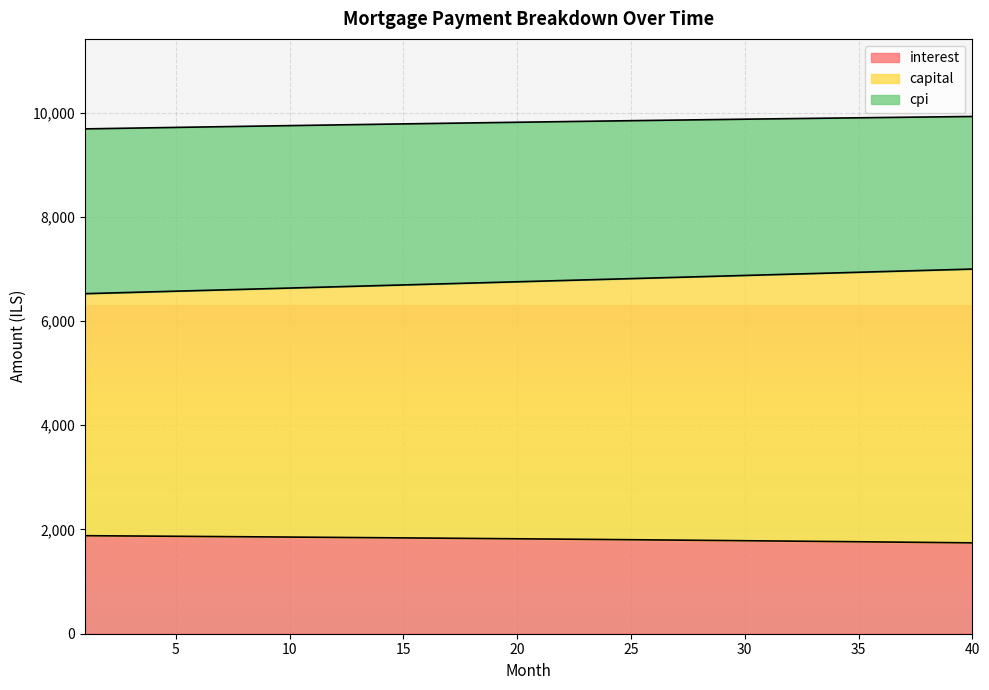

Which label corresponds to the smallest value in the chart?

40